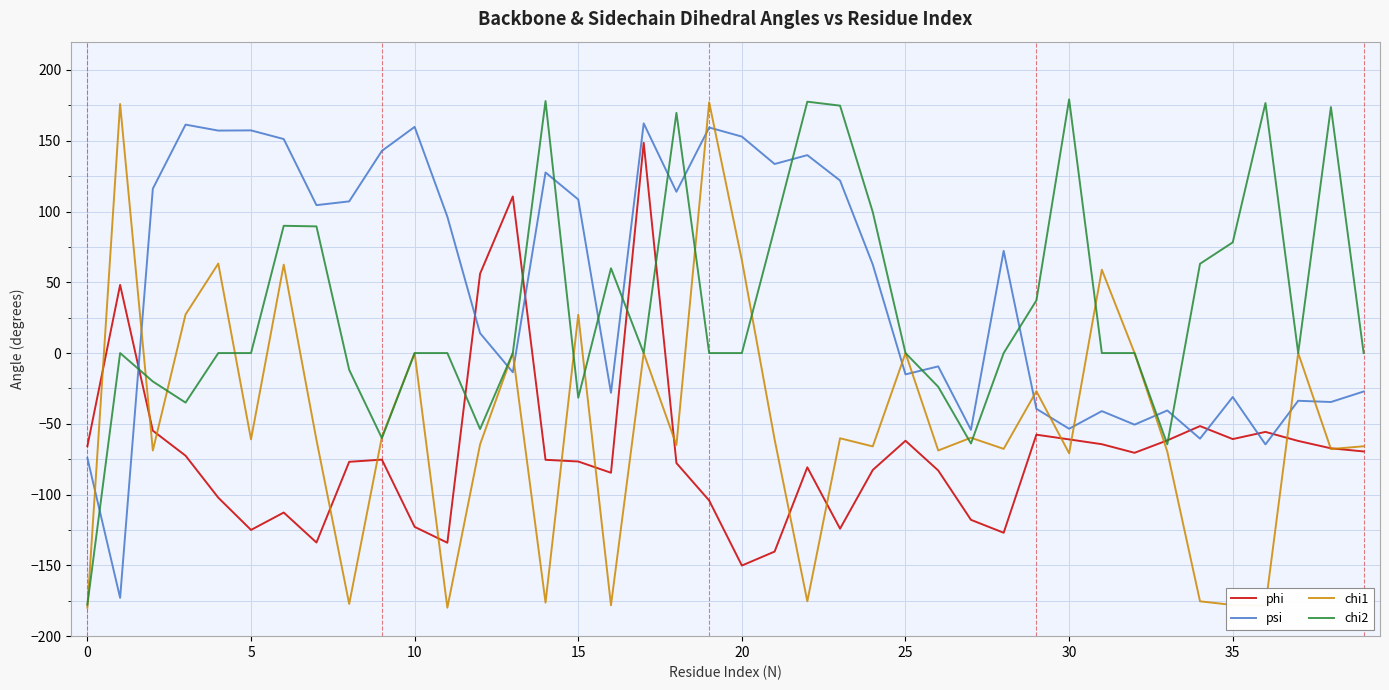

What is the smallest value displayed?

-179.9